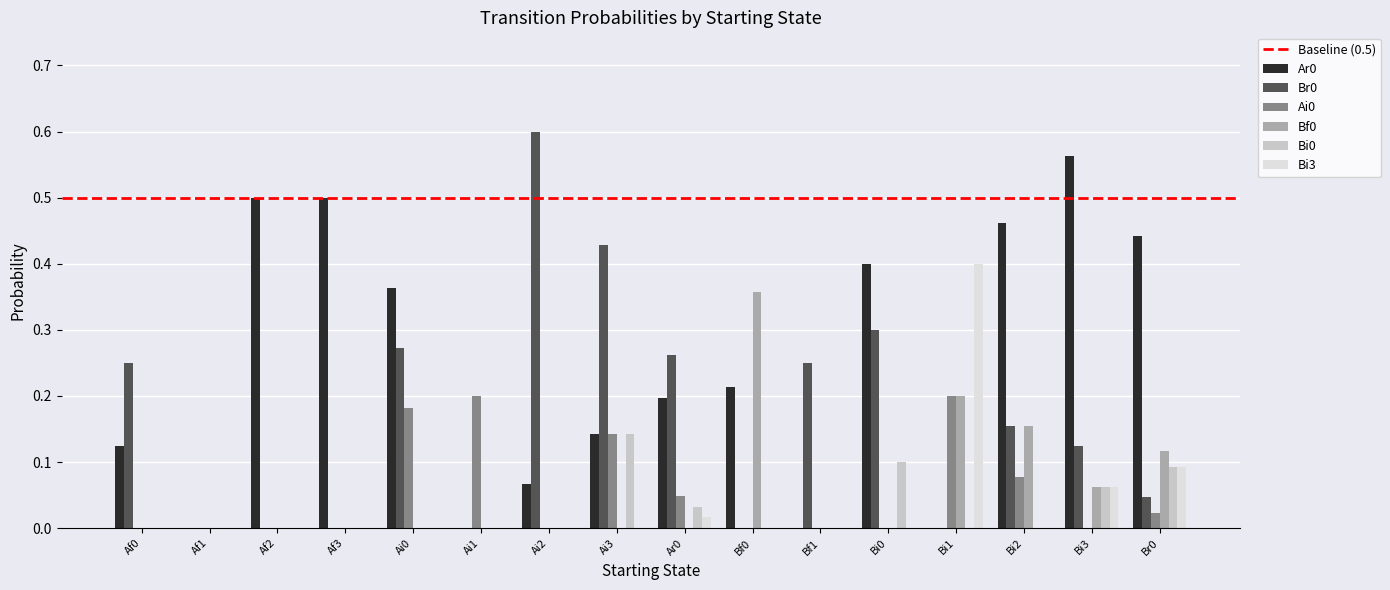

Which category has the highest value in the Ar0 series?

Bi3